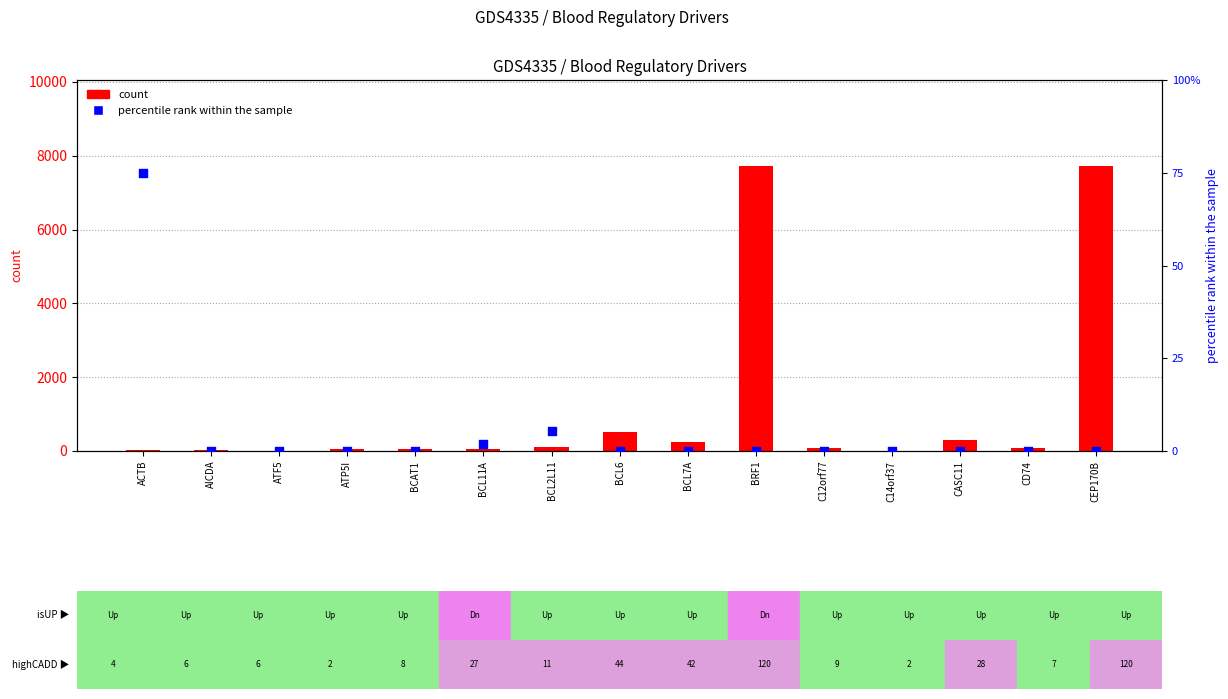

Which series has the widest spread of Y values?

count